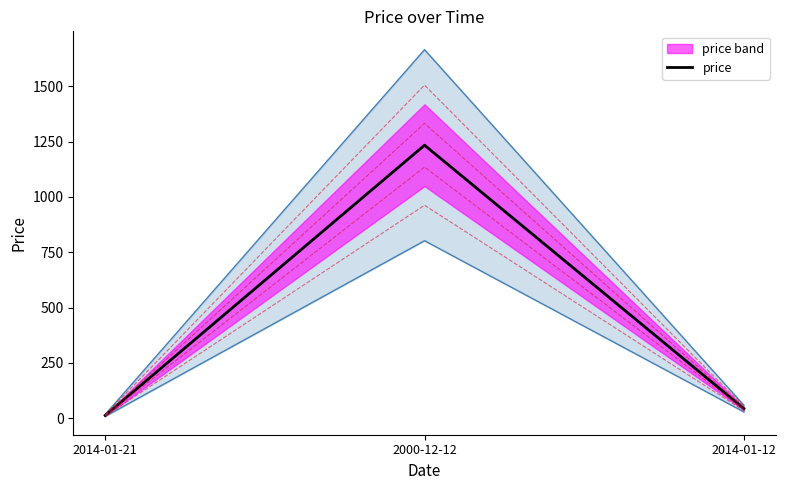

True or false: the data shows 12.3 at 2014-01-21.

True